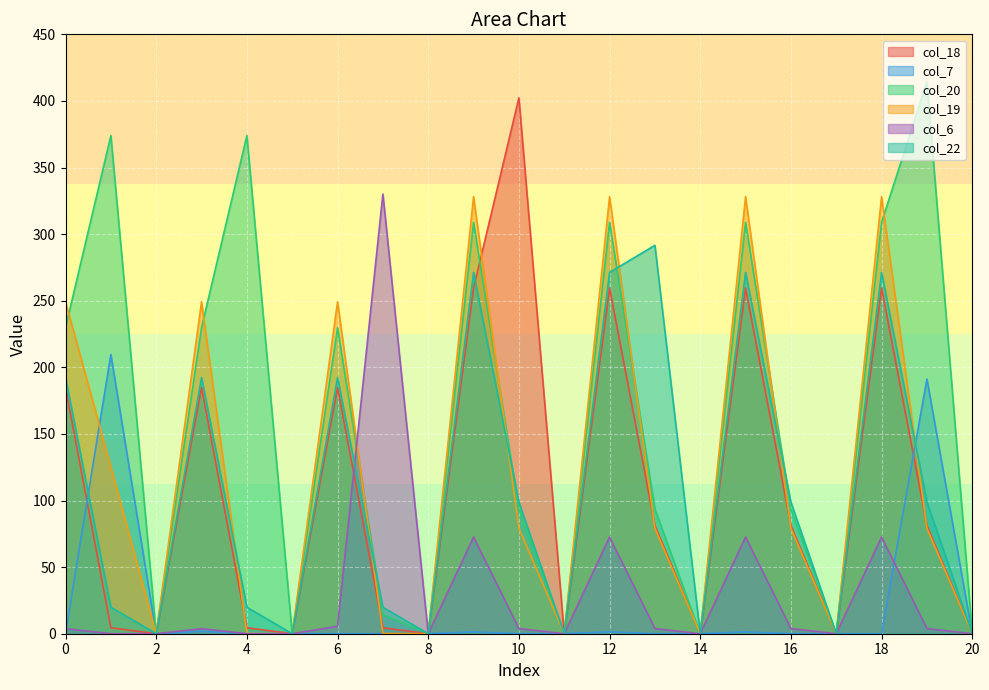

Reading left to right, what are all the values shown in this chart?

col_18: 0=184.9	1=4.5	2=0.0	3=184.9	4=4.5	5=0.0	6=184.9	7=4.5	8=0.0	9=259.5	10=402.3	11=0.0	12=259.5	13=81.3	14=0.0	15=259.5	16=81.3	17=0.0	18=259.5	19=81.3	20=0.0
col_7: 0=0.0	1=209.6	2=0.0	3=1.8	4=0.0	5=0.0	6=0.0	7=0.0	8=0.0	9=1.4	10=0.0	11=0.0	12=1.4	13=0.0	14=0.0	15=1.4	16=0.0	17=0.0	18=0.0	19=191.2	20=0.0
col_20: 0=229.9	1=374.0	2=0.0	3=229.9	4=374.0	5=0.0	6=229.9	7=14.5	8=0.0	9=308.9	10=93.5	11=0.0	12=308.9	13=93.5	14=0.0	15=308.9	16=93.5	17=0.0	18=308.9	19=414.5	20=0.0
col_19: 0=249.2	1=125.1	2=0.0	3=249.2	4=0.2	5=0.0	6=249.2	7=0.2	8=0.0	9=328.1	10=79.2	11=0.0	12=328.1	13=79.2	14=0.0	15=328.1	16=79.2	17=0.0	18=328.1	19=79.2	20=0.0
col_6: 0=3.8	1=0.0	2=0.0	3=3.8	4=0.0	5=0.0	6=5.6	7=330.0	8=0.0	9=72.6	10=3.9	11=0.0	12=72.6	13=3.9	14=0.0	15=72.6	16=3.9	17=0.0	18=72.6	19=3.9	20=0.0
col_22: 0=192.3	1=19.9	2=0.0	3=192.3	4=19.9	5=0.0	6=192.3	7=19.9	8=0.0	9=271.3	10=98.9	11=0.0	12=271.3	13=291.6	14=0.0	15=271.3	16=98.9	17=0.0	18=271.3	19=98.9	20=0.0